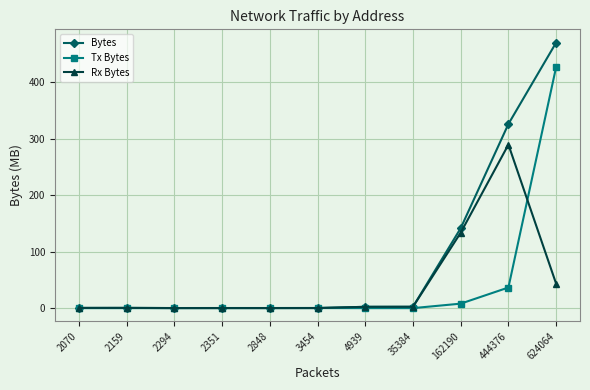

True or false: Bytes has a value of 104.5 at 444376.

False